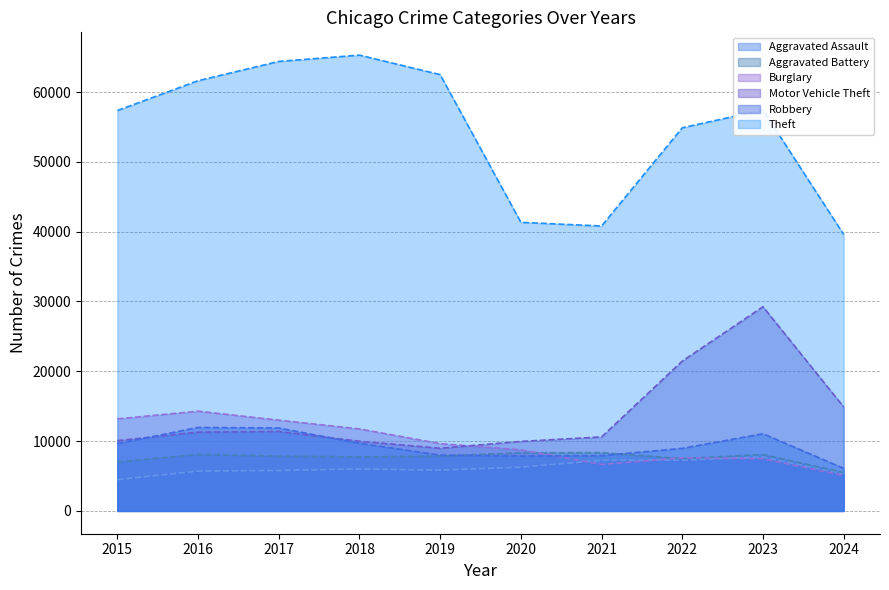

The Aggravated Assault series shows 5841 at 2019. True or false?

True